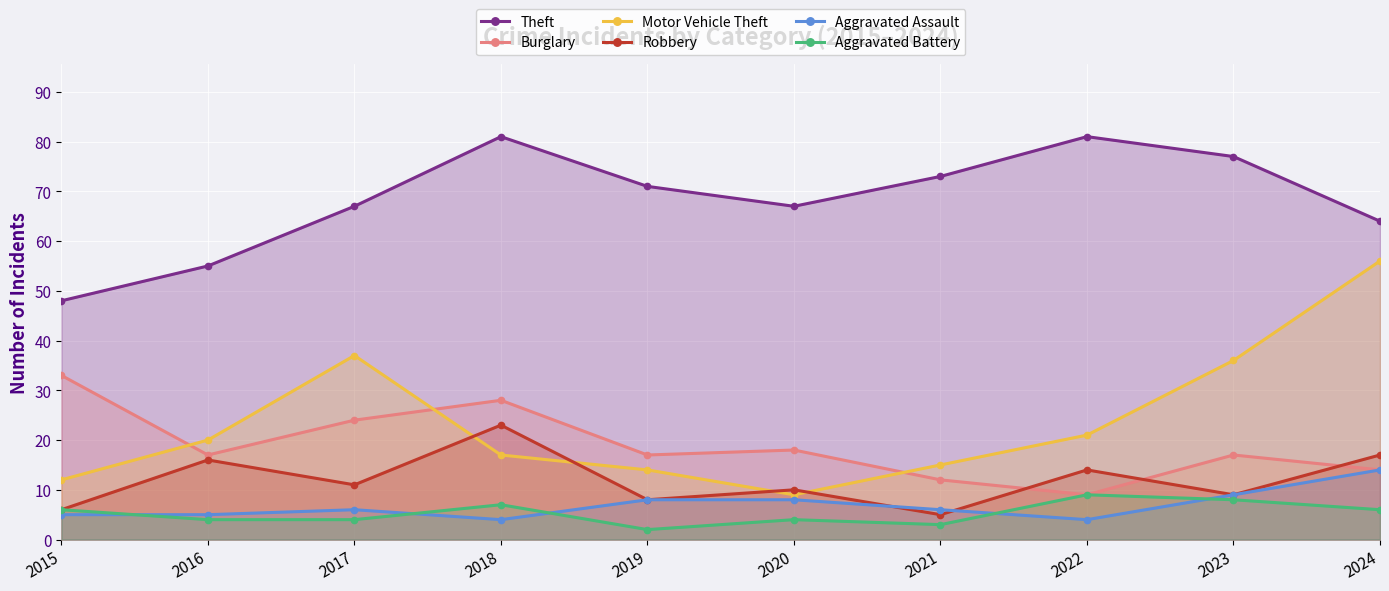

List the series in order of their peak value, highest first.

Theft, Motor Vehicle Theft, Burglary, Robbery, Aggravated Assault, Aggravated Battery